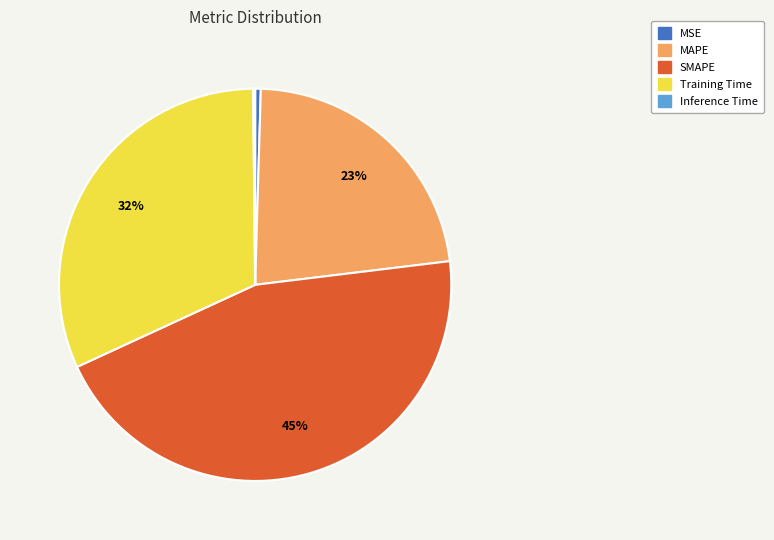

Combined, do Training Time and MAPE account for over 50%?

Yes